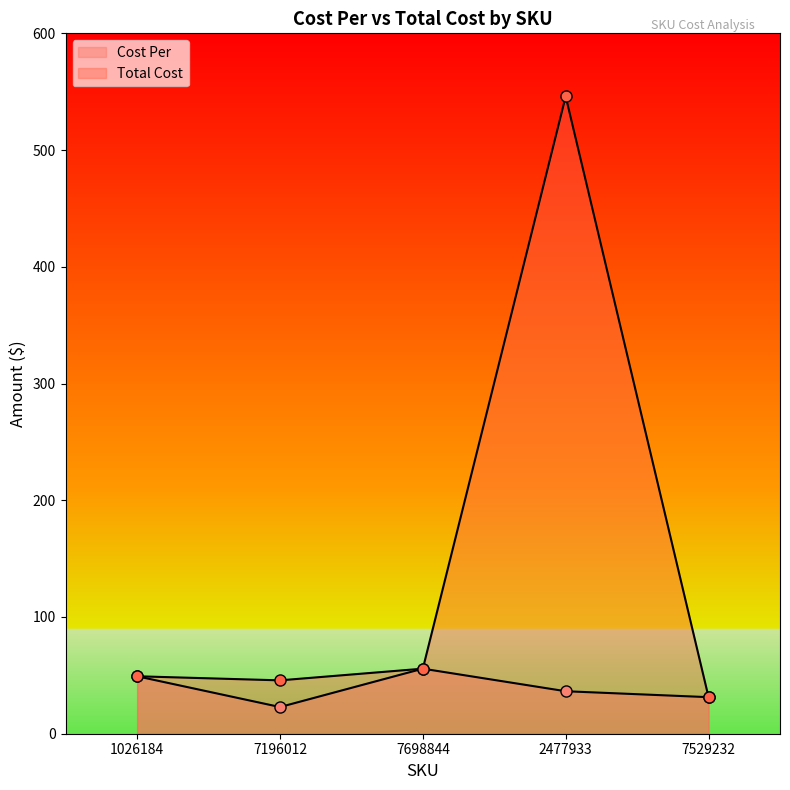

Reading left to right, what are all the values shown in this chart?

Cost Per: 49.2	22.9	55.7	36.4	31.3
Total Cost: 49.2	45.7	55.7	546.0	31.3